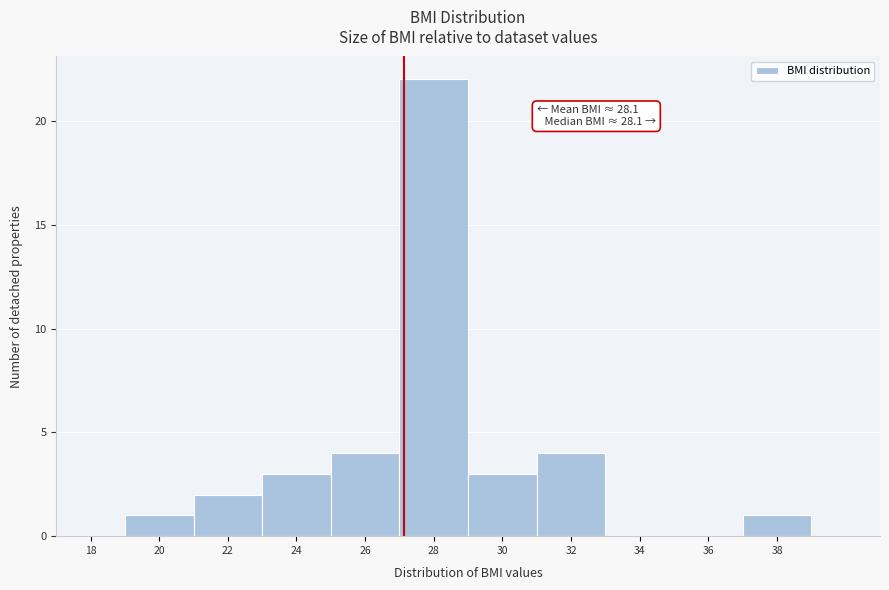

Reading left to right, extract all data points from this chart.

18=0	20=1	22=2	24=3	26=4	28=22	30=3	32=4	34=0	36=0	38=1